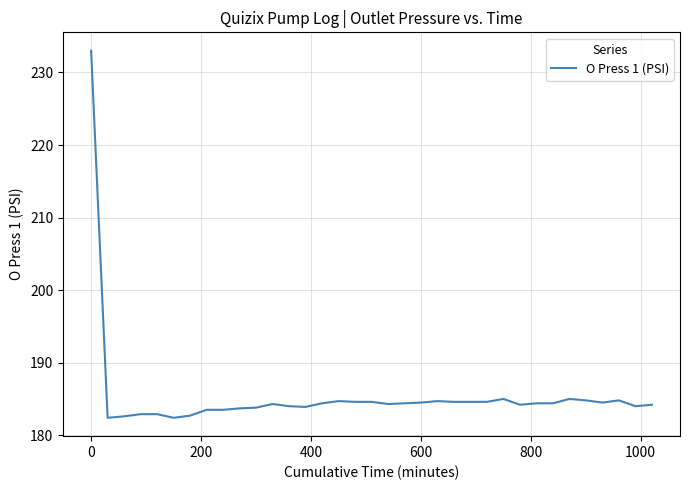

What is the minimum value shown in the chart?

182.4